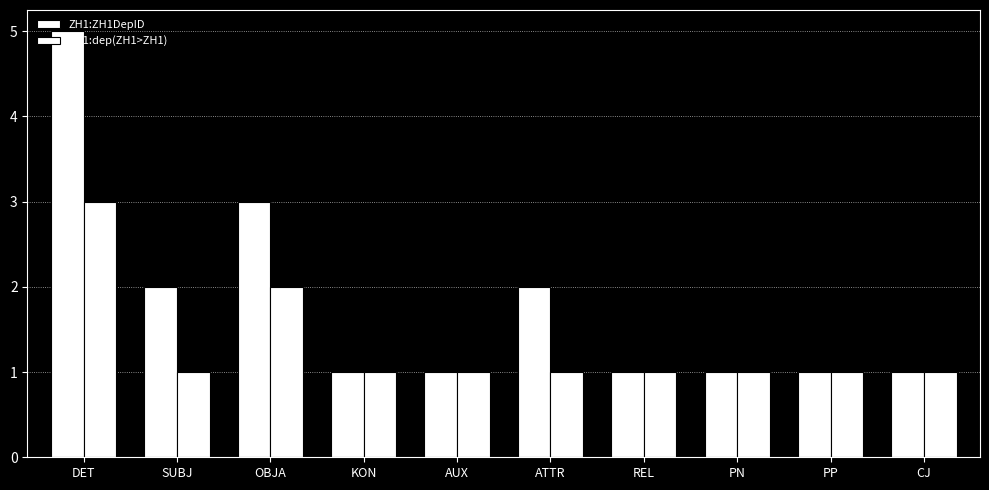

Reading left to right, extract all data points from this chart.

ZH1:ZH1DepID: 5	2	3	1	1	2	1	1	1	1
ZH1:dep(ZH1>ZH1): 3	1	2	1	1	1	1	1	1	1